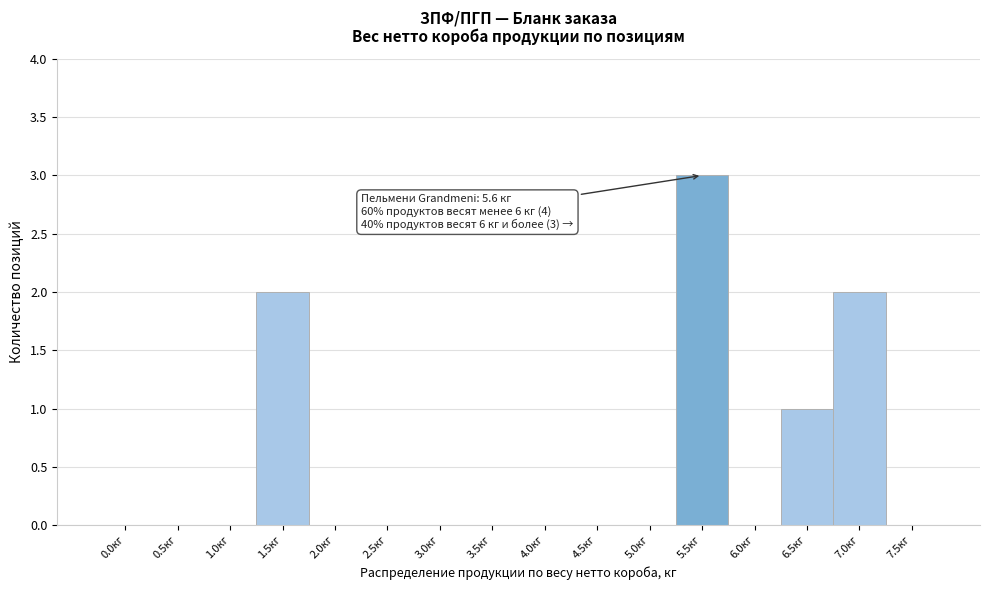

Reading left to right, transcribe all the data shown in this chart.

0.0кг=0	0.5кг=0	1.0кг=0	1.5кг=2	2.0кг=0	2.5кг=0	3.0кг=0	3.5кг=0	4.0кг=0	4.5кг=0	5.0кг=0	5.5кг=3	6.0кг=0	6.5кг=1	7.0кг=2	7.5кг=0